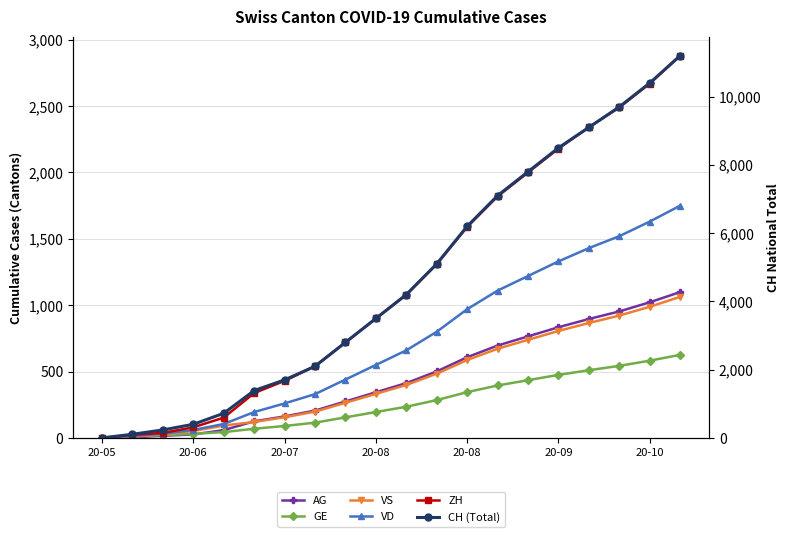

Read the AG value at 19.

1099